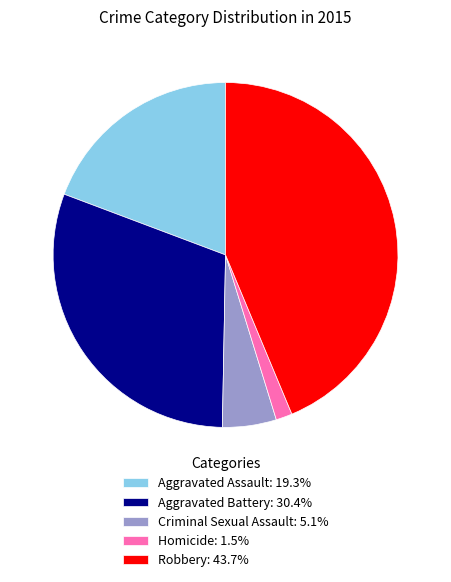

Does Criminal Sexual Assault account for over 50% of the chart?

No